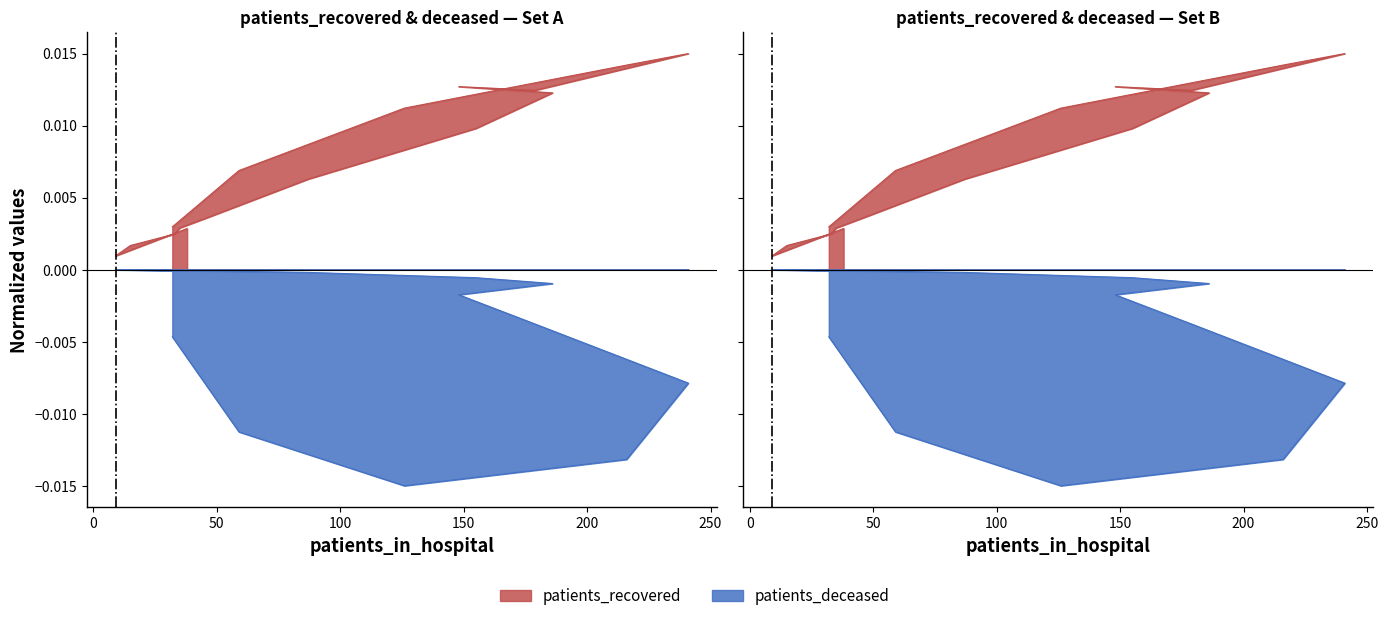

What is the sum of all patients_deceased values?

-0.1